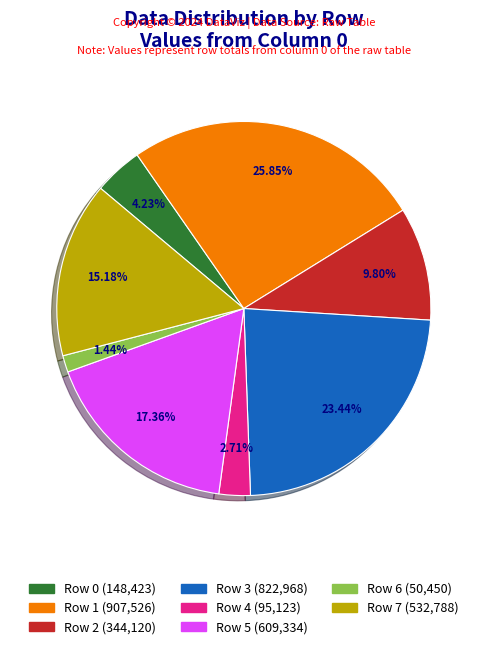

Rank the categories by value from highest to lowest.

Row 1, Row 3, Row 5, Row 7, Row 2, Row 0, Row 4, Row 6